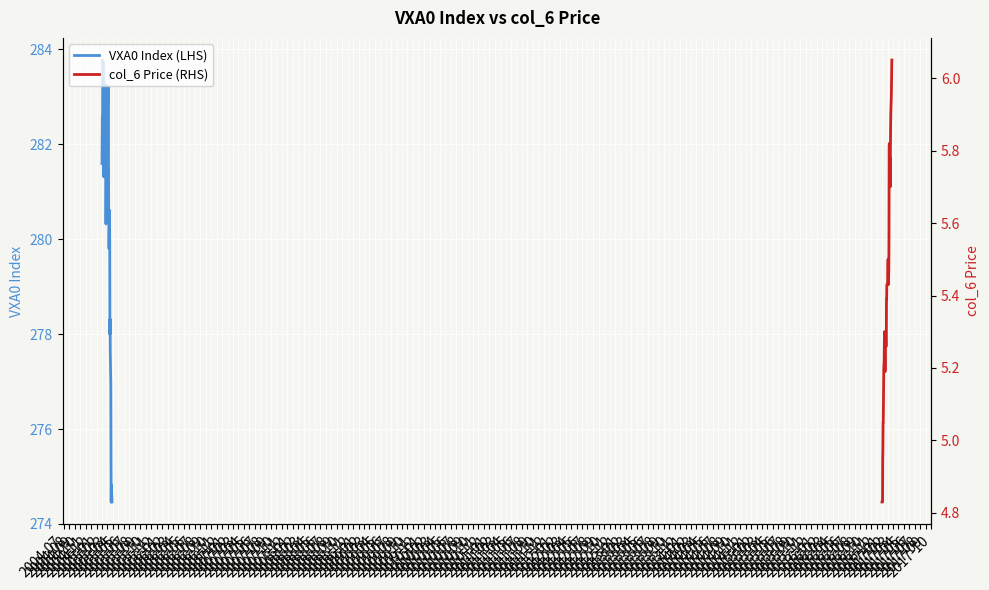

The value of VXA0 Index (LHS) at 2005-01 is 283.4. True or false?

True